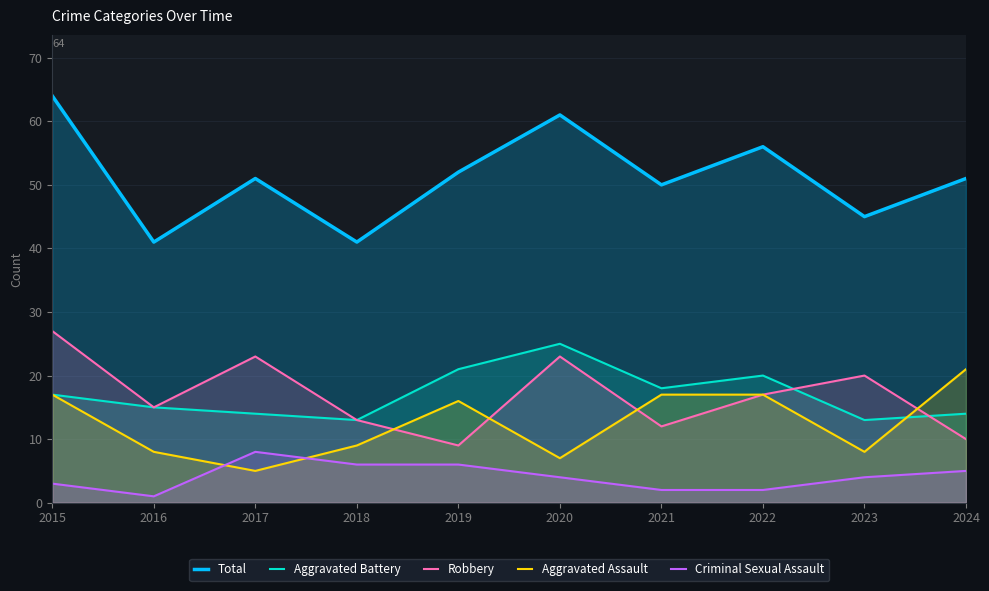

List the labels in order of Robbery value, smallest first.

2019, 2024, 2021, 2018, 2016, 2022, 2023, 2017, 2020, 2015